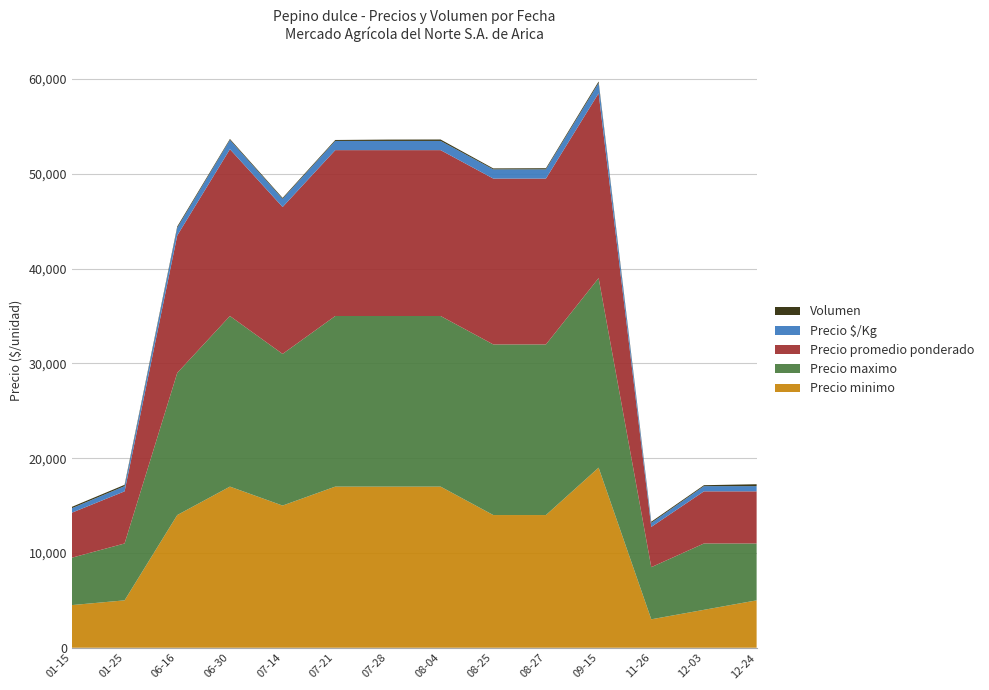

Reading right to left, what are all the values shown in this chart?

Precio minimo: 5000	4000	3000	19000	14000	14000	17000	17000	17000	15000	17000	14000	5000	4500
Precio maximo: 6000	7000	5500	20000	18000	18000	18000	18000	18000	16000	18000	15000	6000	5000
Precio promedio ponderado: 5500	5500	4250	19500	17500	17500	17500	17500	17500	15500	17600	14500	5500	4750
Precio $/Kg: 550	550	425	1083	972	972	972	972	972	861	978	806	550	475
Volumen: 200	100	120	160	120	100	150	140	100	100	100	140	140	140